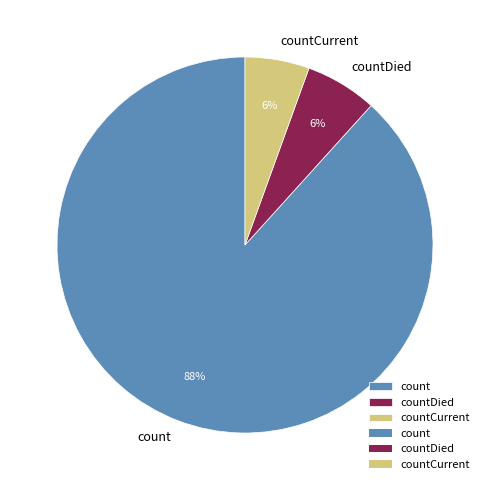

What is the largest slice in the pie chart?

count